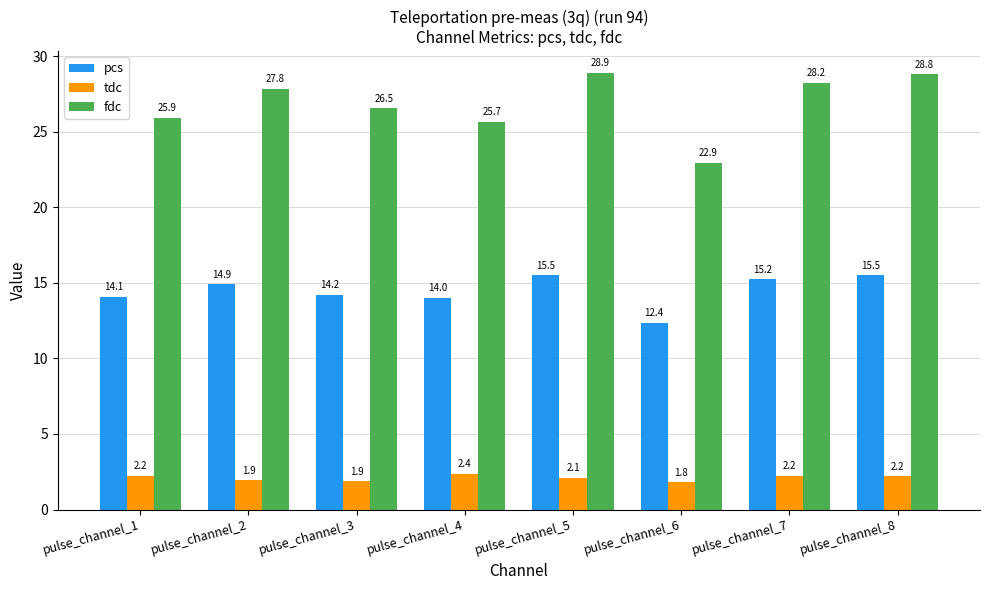

Reading left to right, list all the values displayed in this chart.

pcs: pulse_channel_1=14.1	pulse_channel_2=14.9	pulse_channel_3=14.2	pulse_channel_4=14.0	pulse_channel_5=15.5	pulse_channel_6=12.4	pulse_channel_7=15.2	pulse_channel_8=15.5
tdc: pulse_channel_1=2.2	pulse_channel_2=1.9	pulse_channel_3=1.9	pulse_channel_4=2.4	pulse_channel_5=2.1	pulse_channel_6=1.8	pulse_channel_7=2.2	pulse_channel_8=2.2
fdc: pulse_channel_1=25.9	pulse_channel_2=27.8	pulse_channel_3=26.5	pulse_channel_4=25.7	pulse_channel_5=28.9	pulse_channel_6=22.9	pulse_channel_7=28.2	pulse_channel_8=28.8